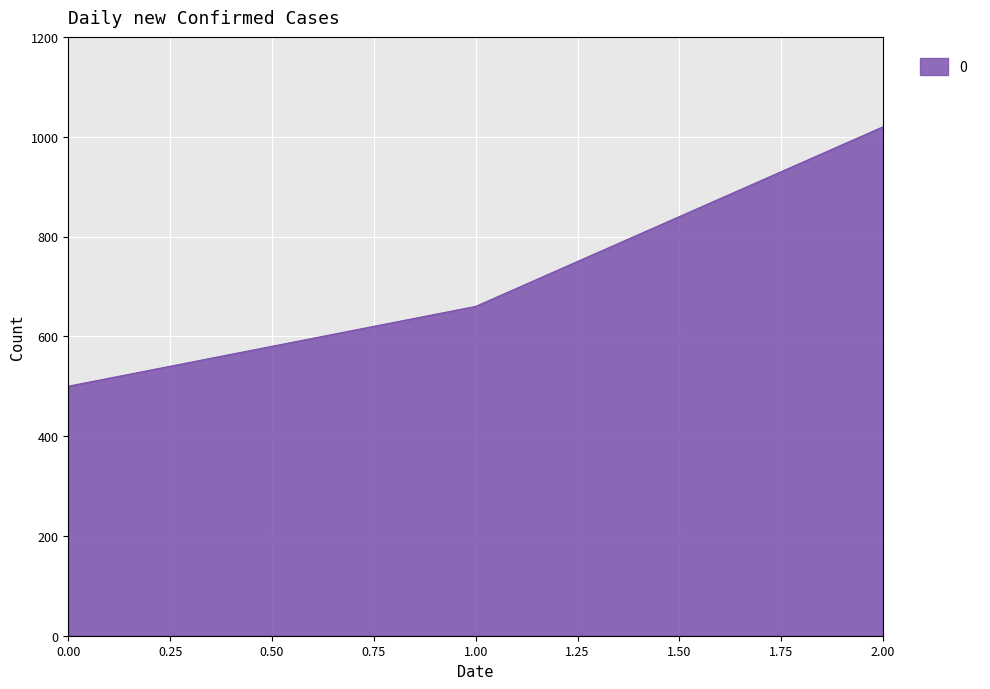

What is the minimum value shown in the chart?

500